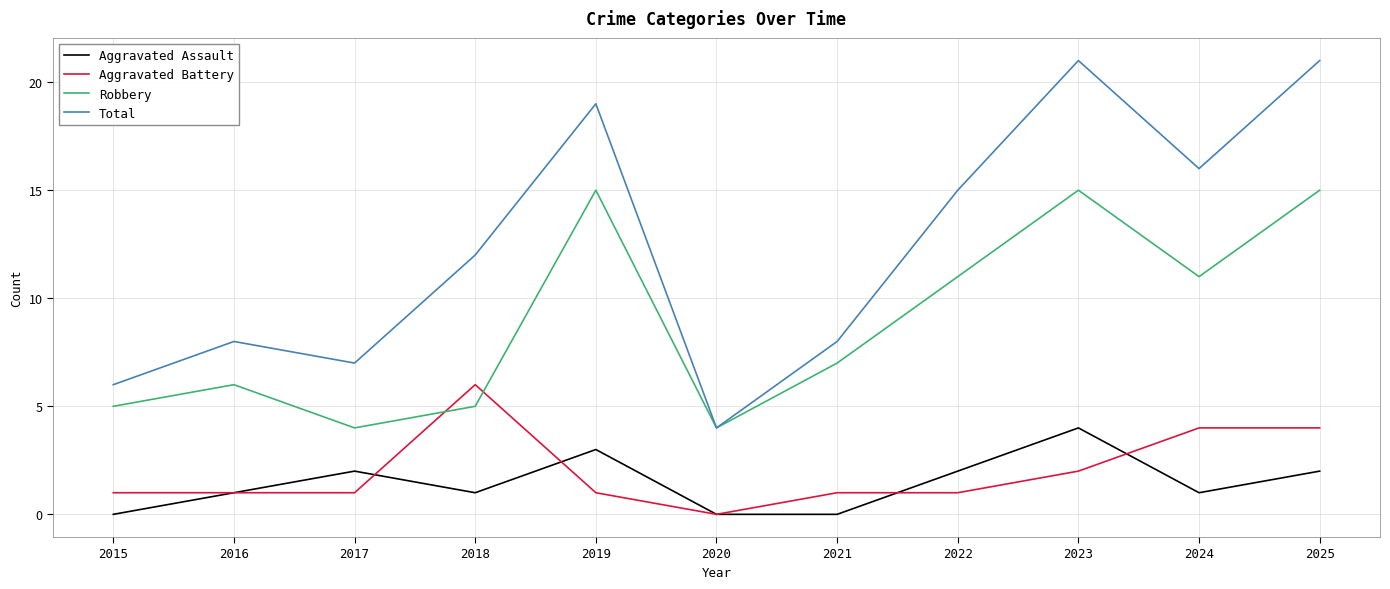

At how many categories does at least one series exceed 5?

10